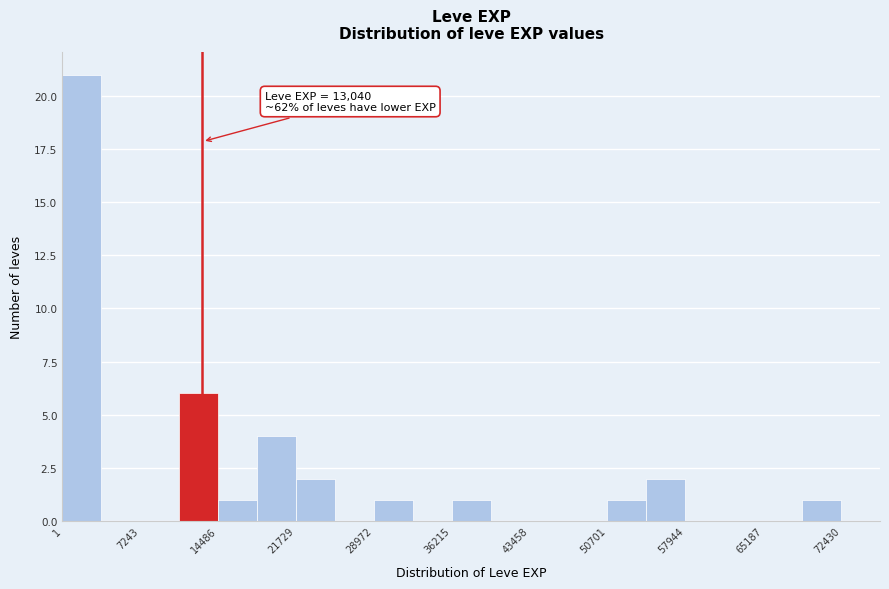

Around what value on the x-axis is the tallest bar? Give the approximate position of its centre, as read against the axis.

2000